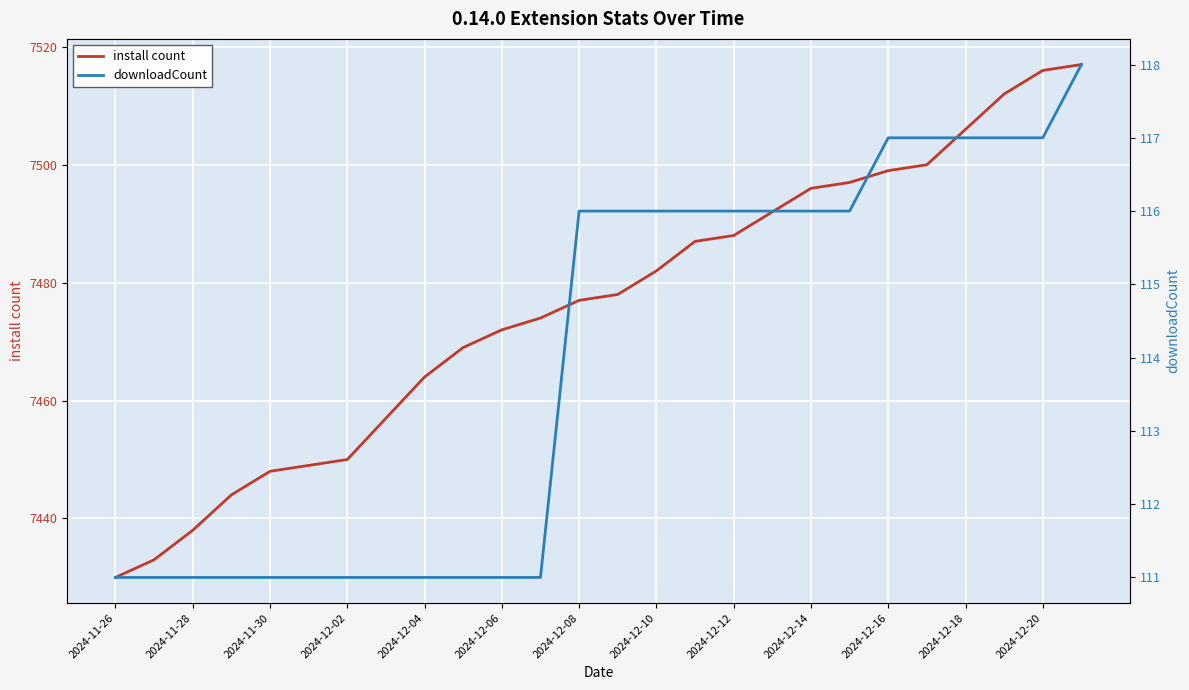

The value of install count at 2024-11-26 is 7430. True or false?

True